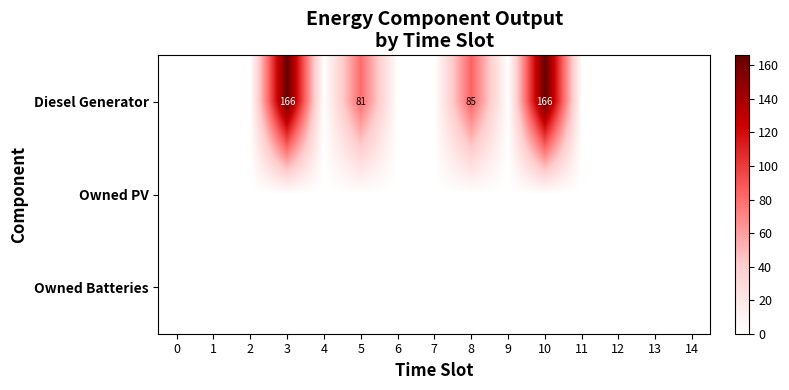

The Diesel Generator series shows 81 at 5. True or false?

True